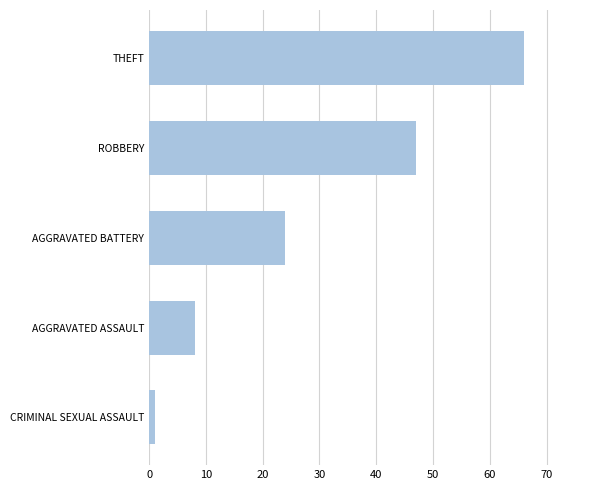

Reading bottom to top, extract all data points from this chart.

1	8	24	47	66